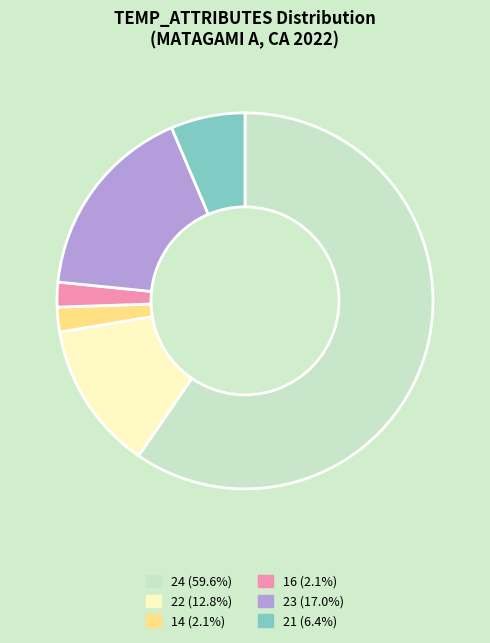

Does 24 (59.6%) account for over 50% of the chart?

Yes